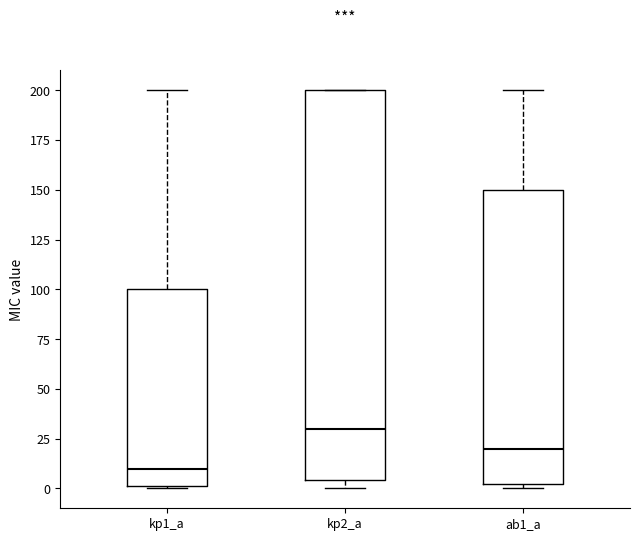

Where is the lower edge of the box for kp2_a on the y-axis? The values are not printed on the chart, so give them approximately, as read against the axis.

5